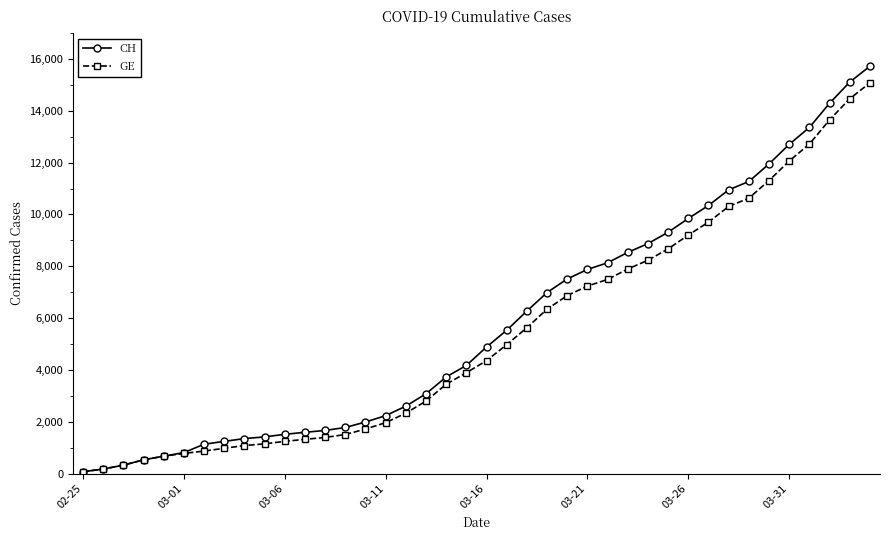

Which series has the largest range (max minus min)?

CH